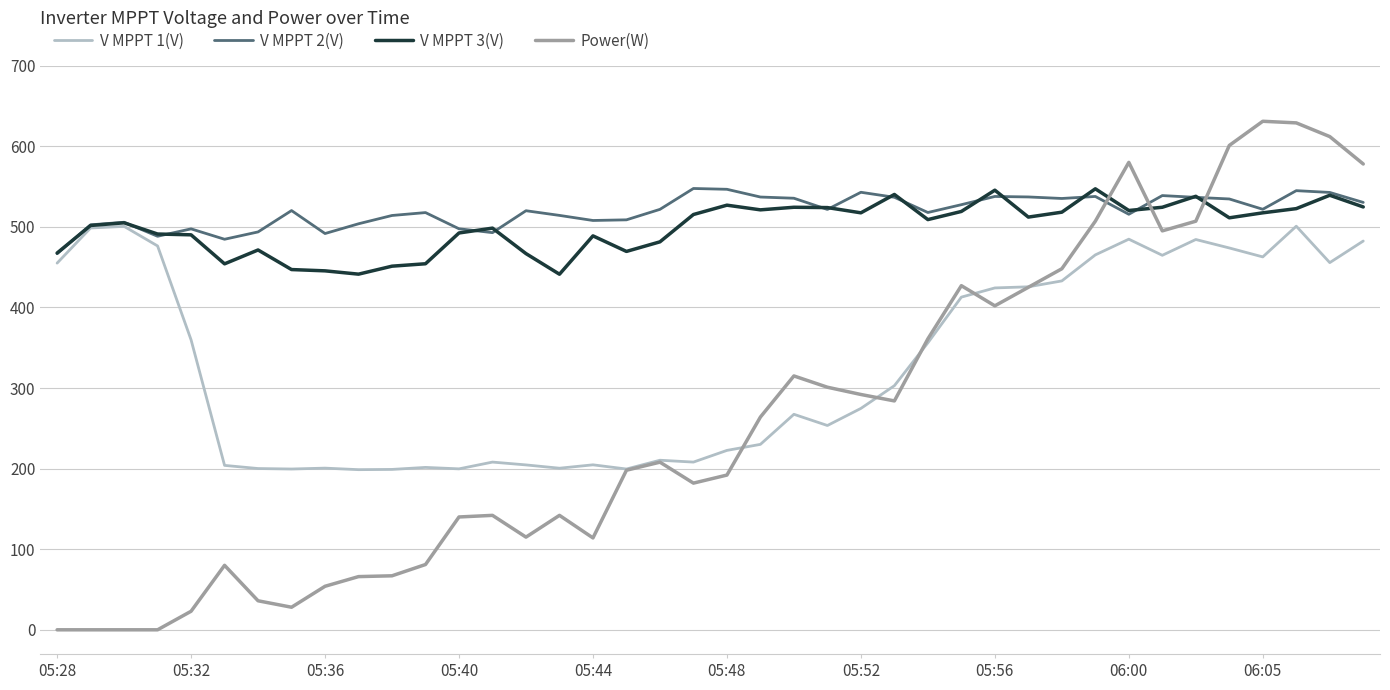

What is the lowest value of the V MPPT 1(V) series?

198.7